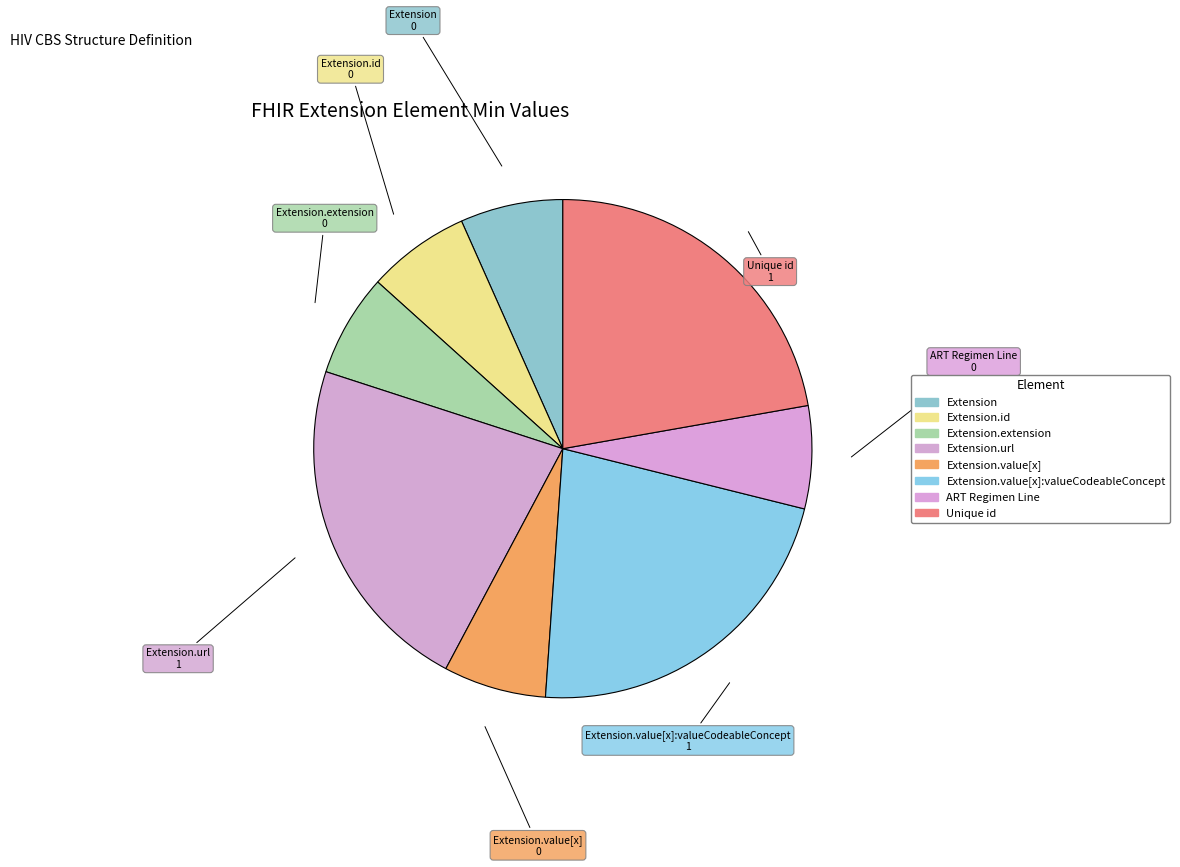

Count the number of slices in the pie.

8